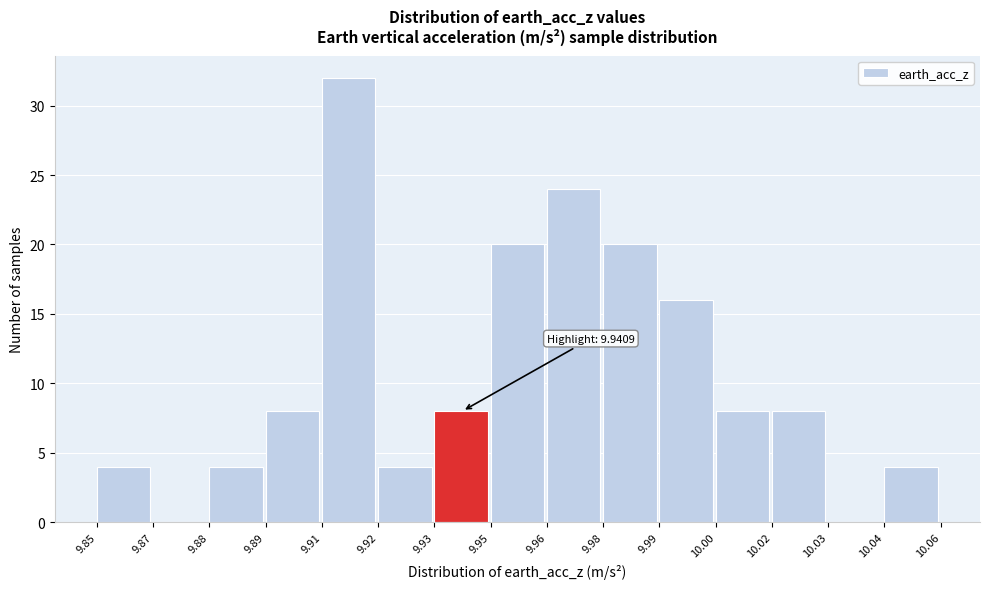

Reading left to right, transcribe all the data shown in this chart.

9.85=4	9.87=0	9.88=4	9.89=8	9.91=32	9.92=4	9.93=8	9.95=20	9.96=24	9.98=20	9.99=16	10.00=8	10.02=8	10.03=0	10.04=4